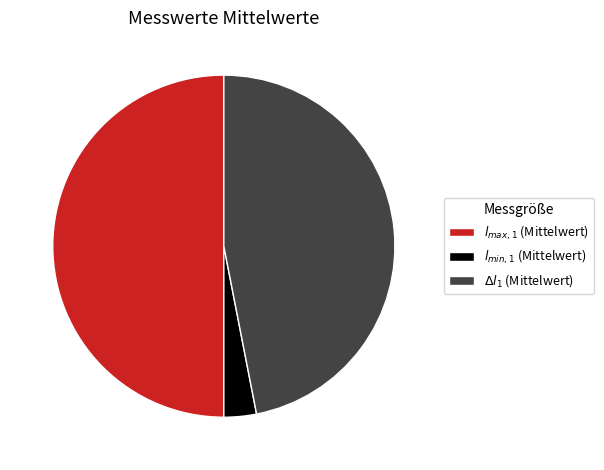

How many segments does this pie chart have?

3